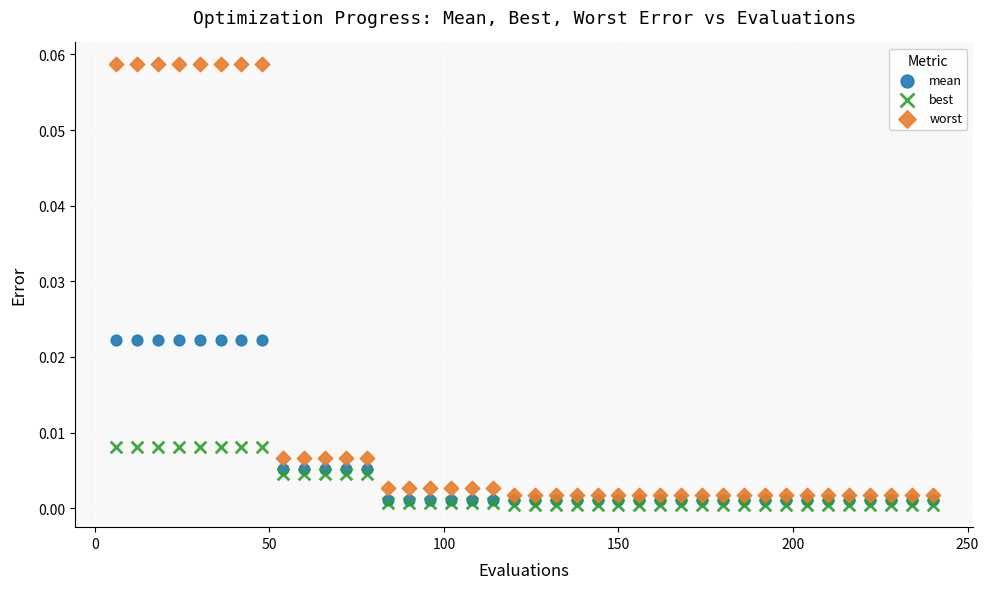

Which series has the largest Y range (max minus min)?

worst